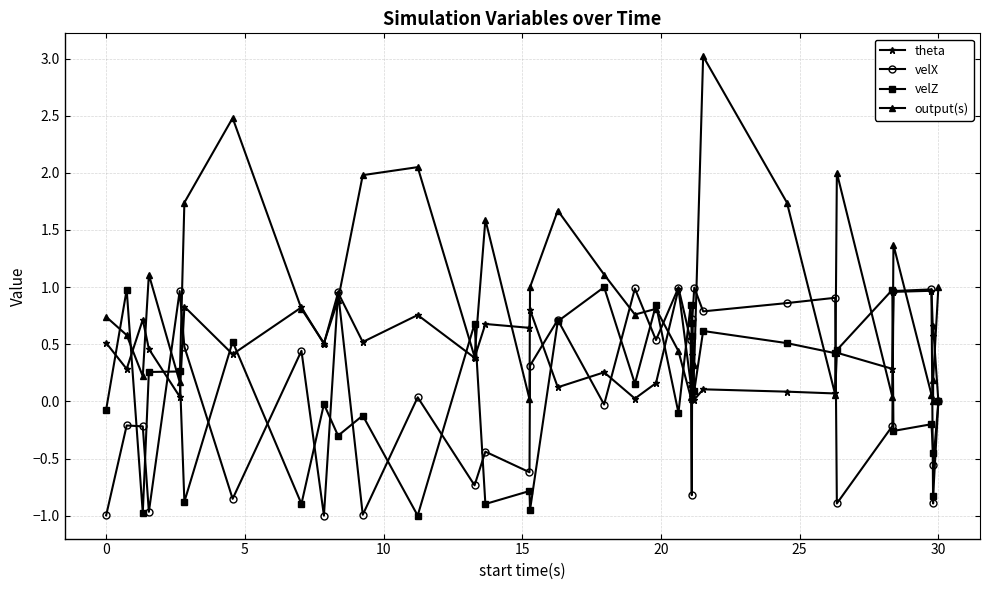

List the series in order of their peak value, highest first.

output(s), velZ, velX, theta